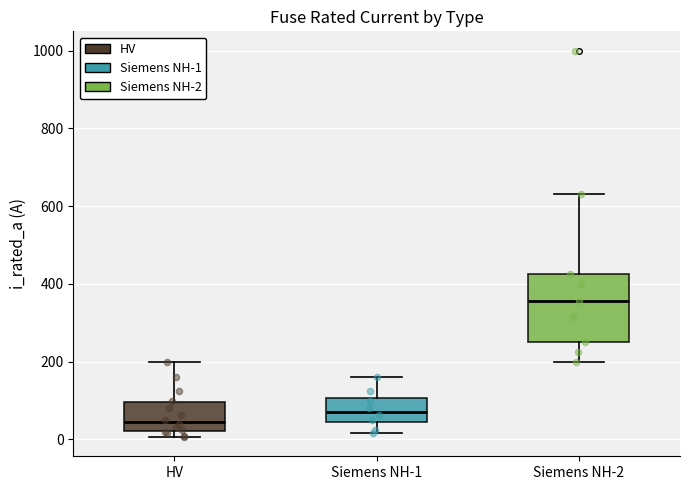

Where does the lower whisker of the box for Siemens NH-2 end on the y-axis? The values are not printed on the chart, so give them approximately, as read against the axis.

200